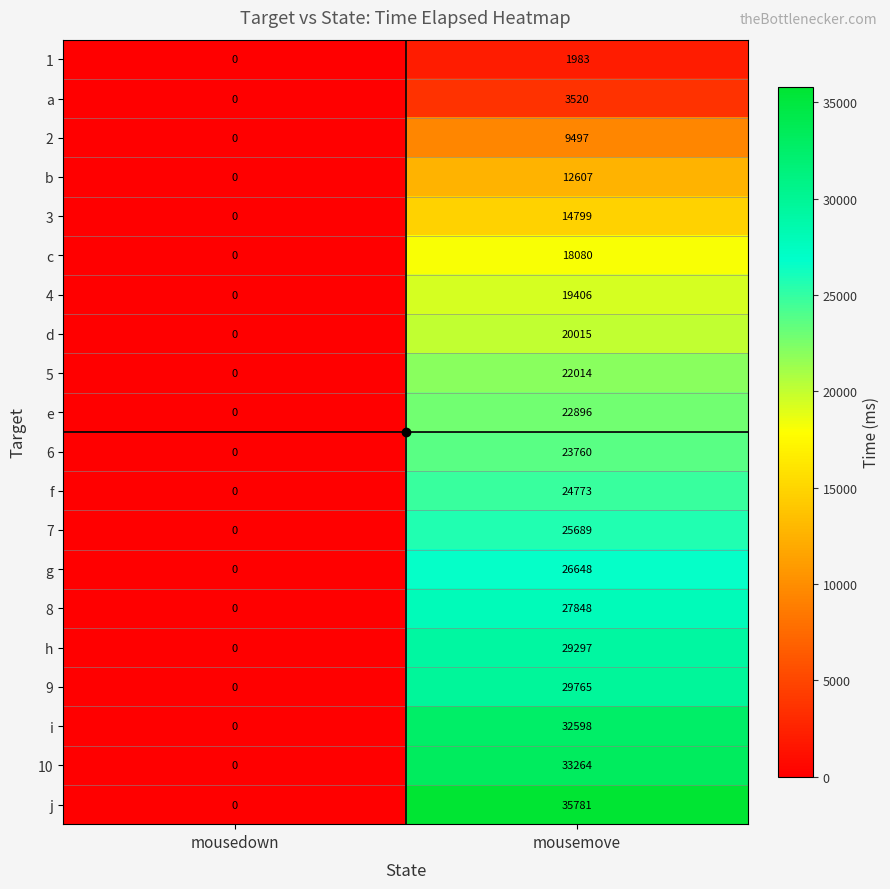

What is the spread (max minus min) of values at mousemove?

33798